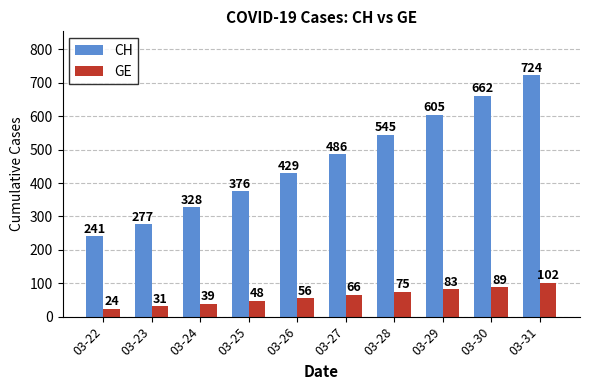

Between 03-26 and 03-30, which series saw the biggest shift?

CH